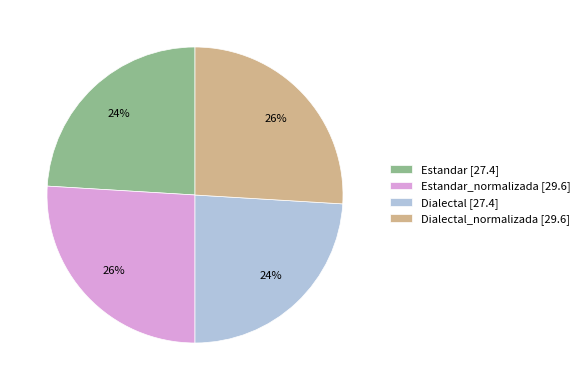

How many segments does this pie chart have?

4